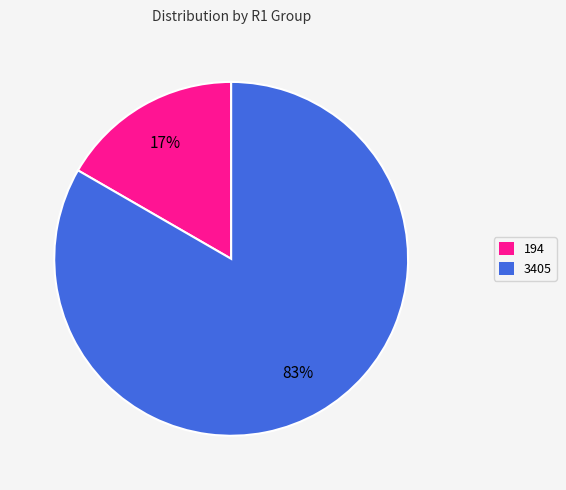

The 3405 slice represents 83% of the pie. True or false?

True